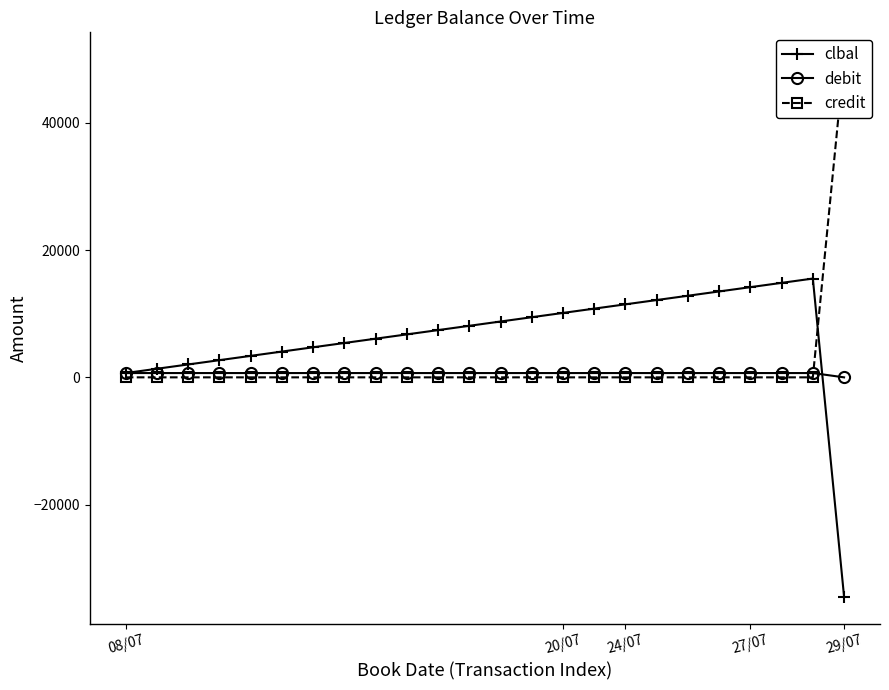

How many times do clbal and debit cross each other?

1